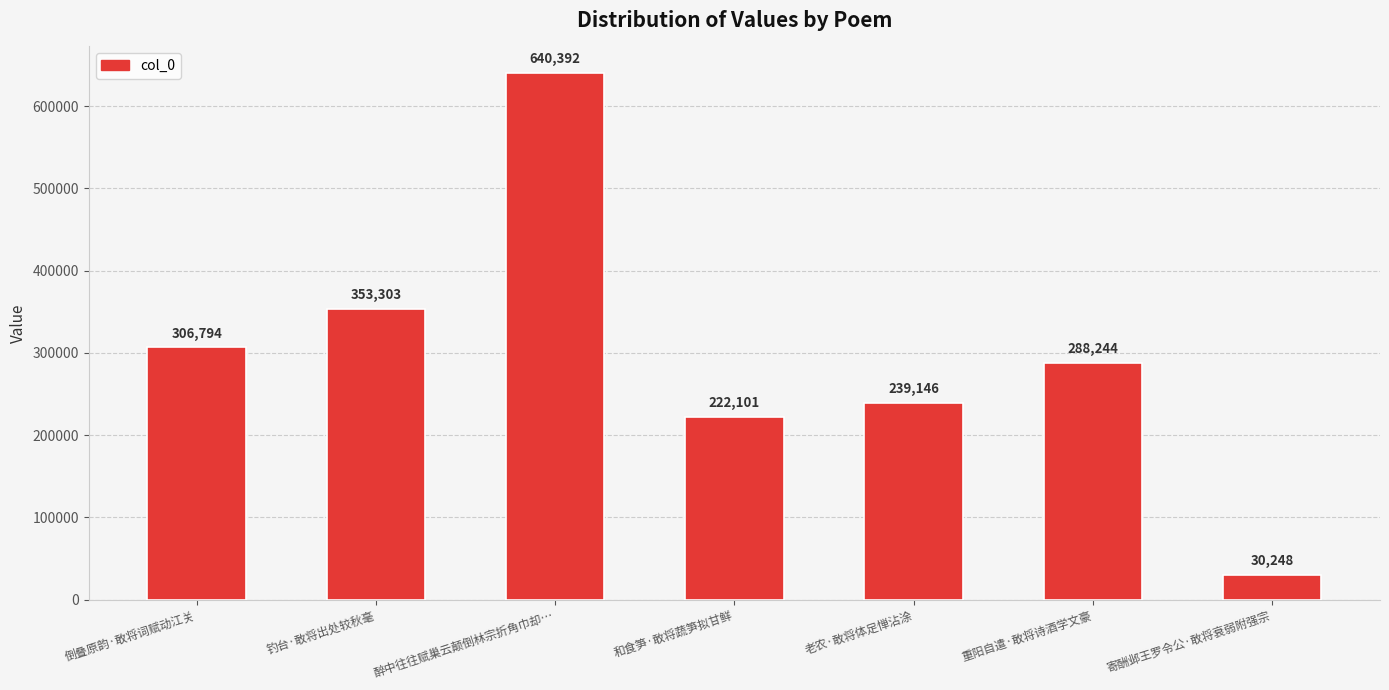

The chart shows a value of 640392 at 醉中往往赋巢云颠倒林宗折角巾却…. True or false?

True